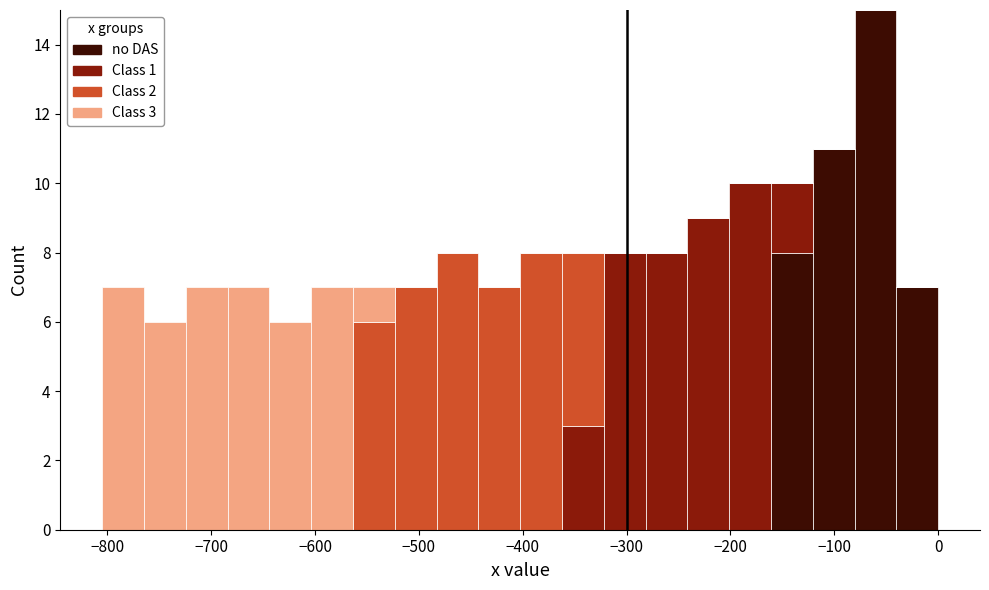

Which range on the x-axis has the tallest stacked bar (by total height)?

-80 to -40